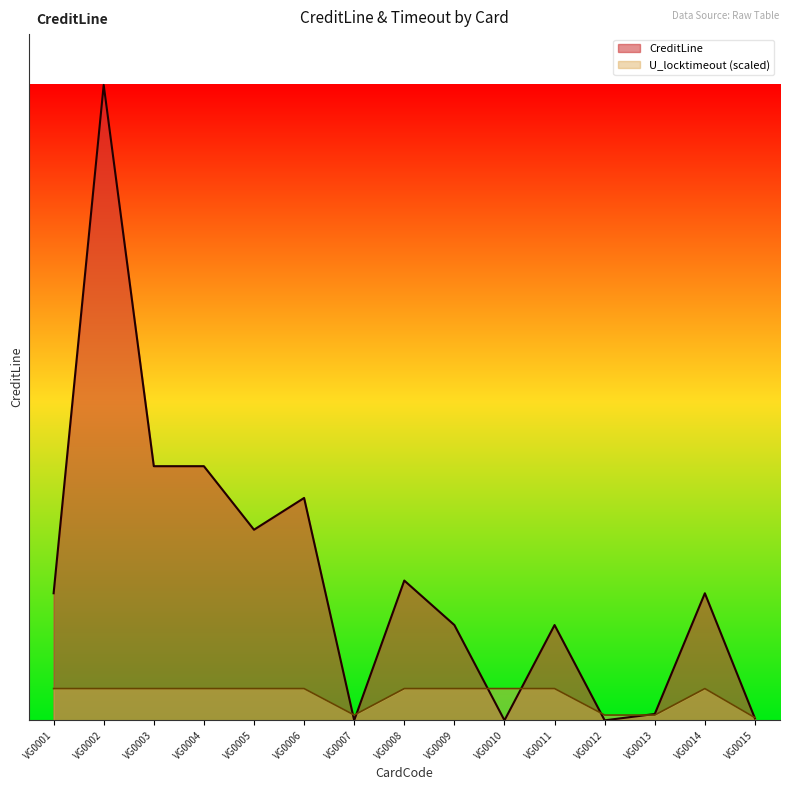

What is the sum of the CreditLine values at VG0011 and VG0013?

16000000000.0